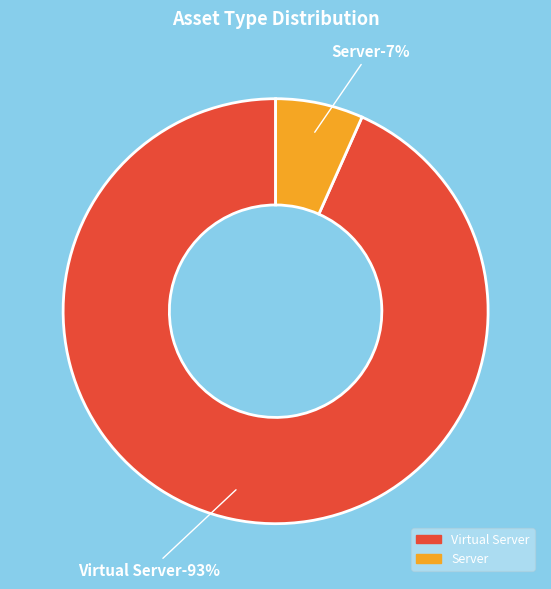

The Virtual Server slice represents 79% of the pie. True or false?

False